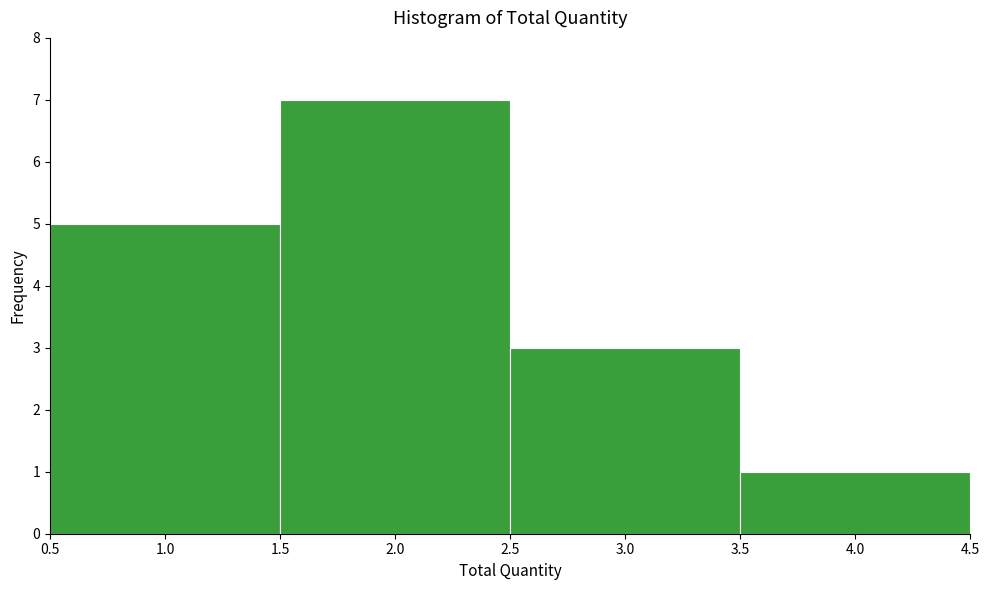

Reading left to right, transcribe this chart: for each bar, give the range it covers on the x-axis and its height. The values are not printed on the chart, so give them approximately, as read against the axis.

0.5 to 1.5: 5
1.5 to 2.5: 7
2.5 to 3.5: 3
3.5 to 4.5: 1